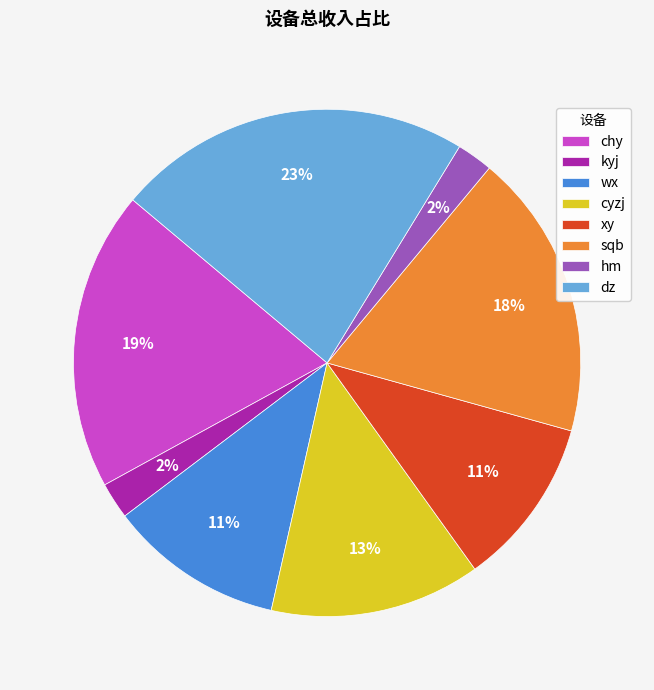

What percentage is the sqb slice, to the nearest percent?

18%